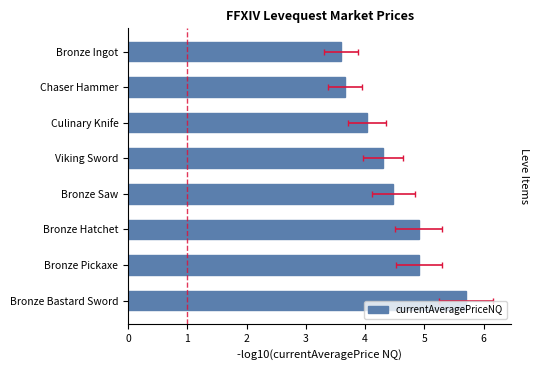

What is the greatest value displayed?

5.7